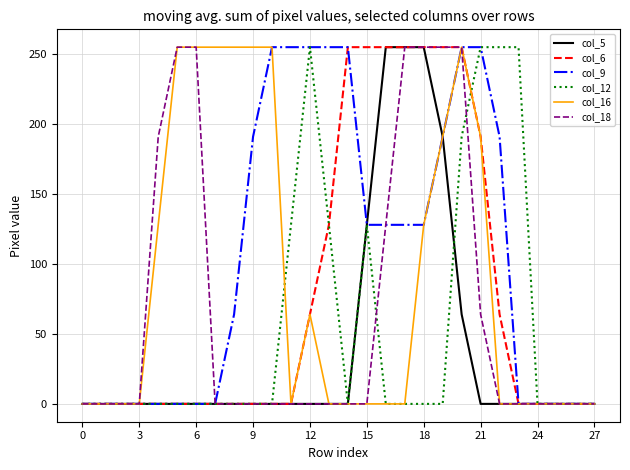

Reading left to right, what are all the values shown in this chart?

col_5: 0	0	0	0	0	0	0	0	0	0	0	0	0	0	0	128	255	255	255	191	64	0	0	0	0	0	0	0
col_6: 0	0	0	0	0	0	0	0	0	0	0	0	64	128	255	255	255	255	255	255	255	191	64	0	0	0	0	0
col_9: 0	0	0	0	0	0	0	0	64	191	255	255	255	255	255	128	128	128	128	191	255	255	191	0	0	0	0	0
col_12: 0	0	0	0	0	0	0	0	0	0	0	128	255	128	0	128	0	0	0	0	191	255	255	255	0	0	0	0
col_16: 0	0	0	0	128	255	255	255	255	255	255	0	64	0	0	0	0	0	128	191	255	191	0	0	0	0	0	0
col_18: 0	0	0	0	191	255	255	0	0	0	0	0	0	0	0	0	128	255	255	255	255	64	0	0	0	0	0	0